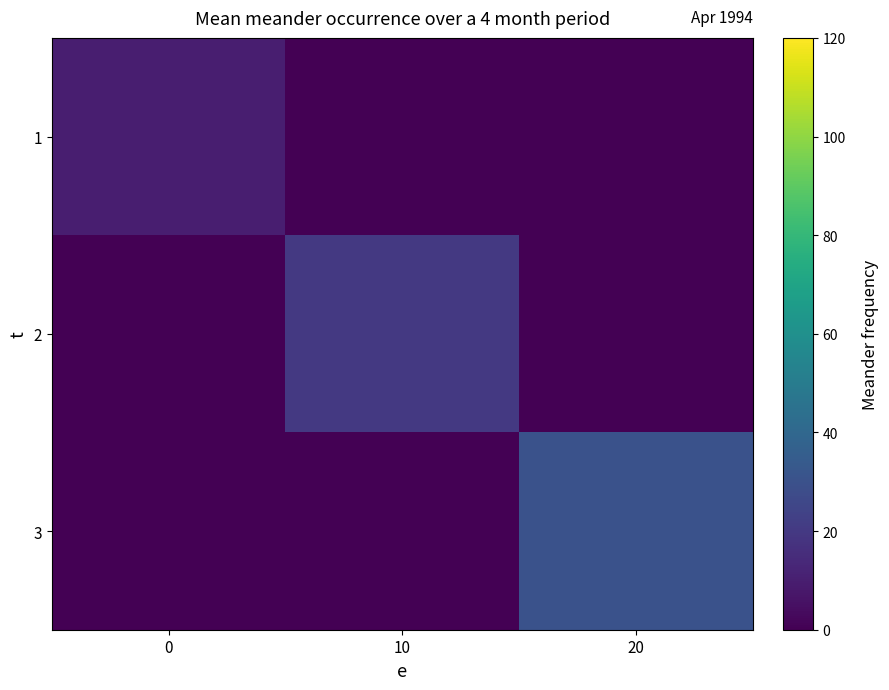

List the series in order of their peak value, lowest first.

1, 2, 3